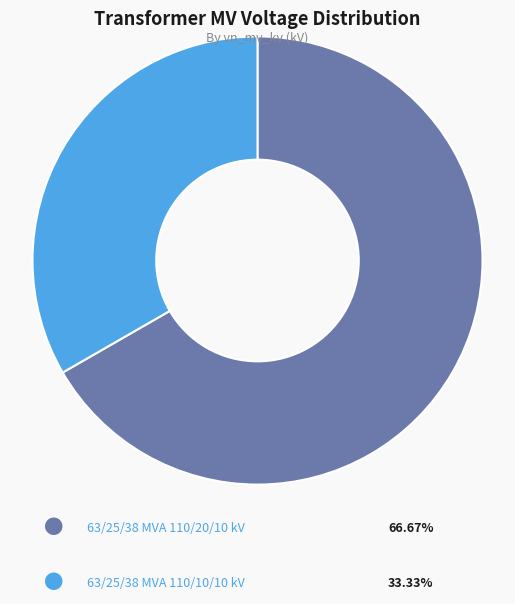

Is there a majority slice in this chart?

Yes